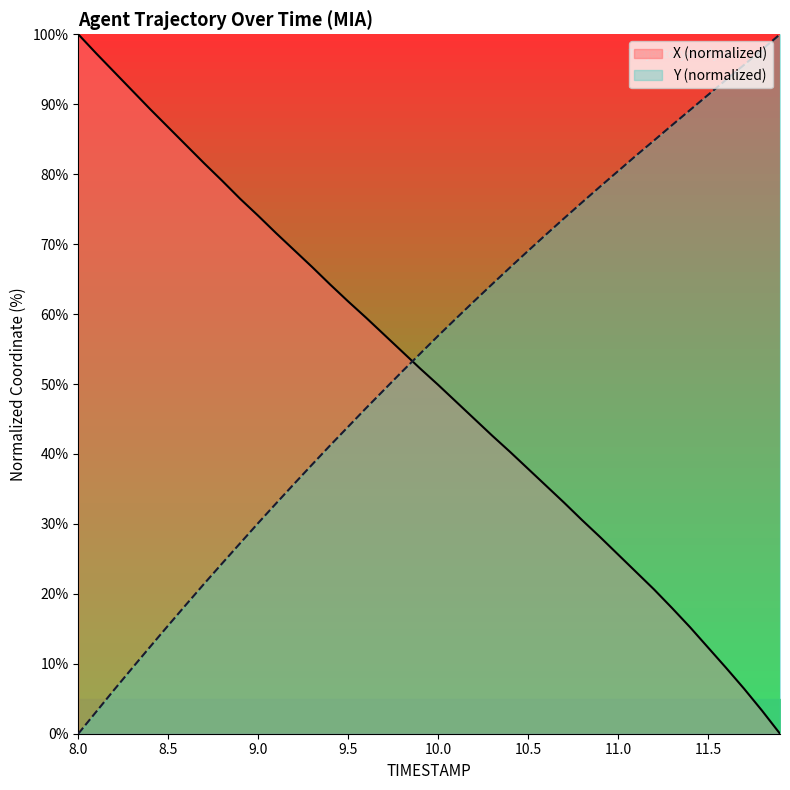

Between 8.9 and 11.9, which is larger?

8.9